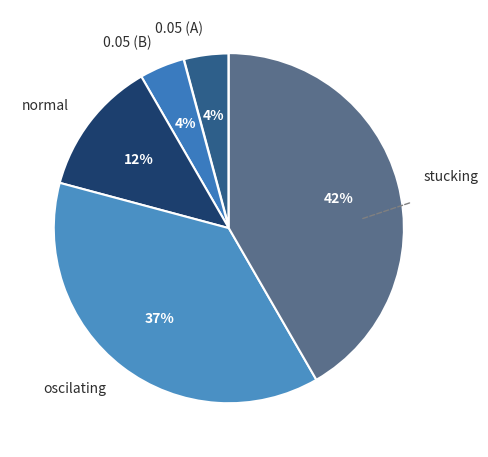

Which slice is the largest?

stucking